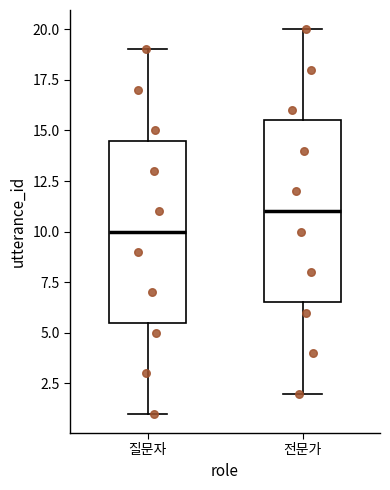

Reading left to right, read every box against the y-axis: the position of its median line, the range the box covers, and the ends of its whiskers. The values are not printed on the chart, so give them approximately, as read against the axis.

질문자: median 10.0, box 5.5 to 14.5, whiskers 1.0 to 19.0
전문가: median 11.0, box 6.5 to 15.5, whiskers 2.0 to 20.0